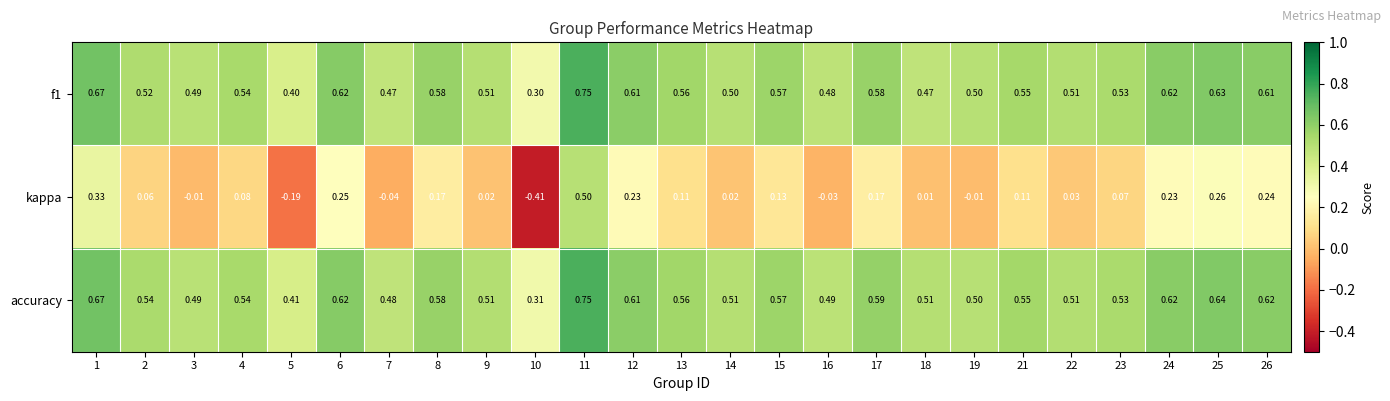

Is the value of accuracy at 3 greater than the value of kappa at 17?

Yes